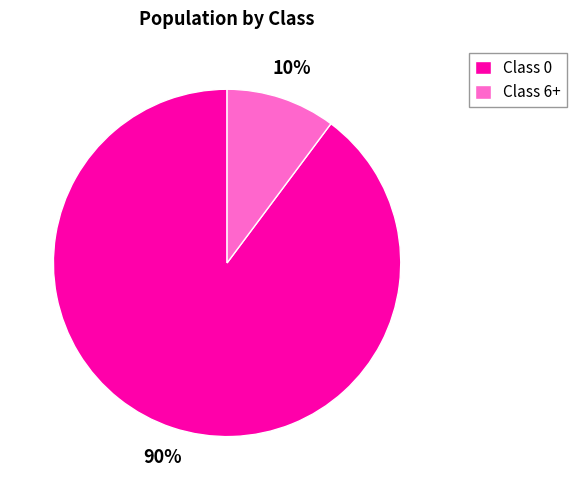

The Class 0 slice represents 99% of the pie. True or false?

False